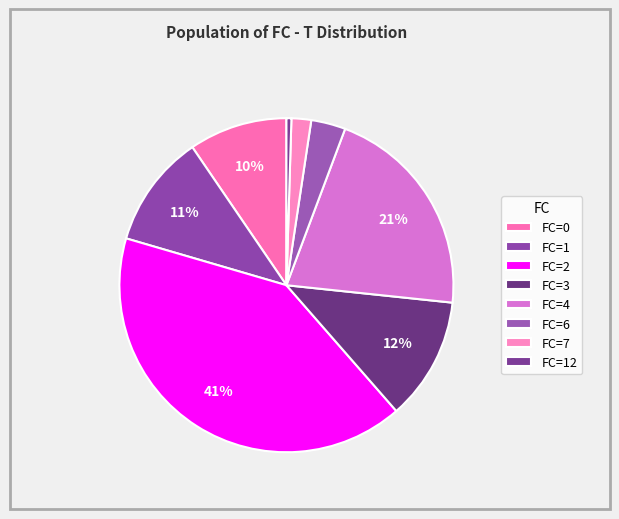

Is there any slice that represents more than half of the pie?

No